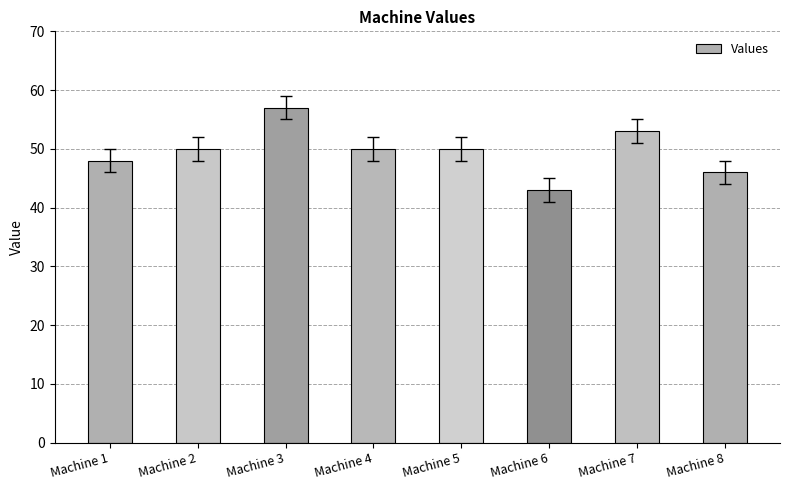

How many bars are there in total?

8